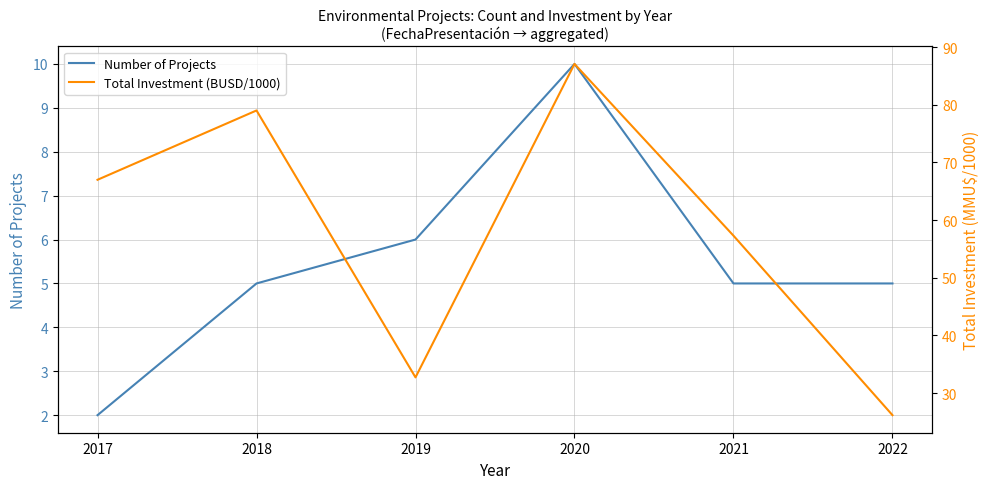

Reading left to right, list all the values displayed in this chart.

Number of Projects: 2017=2.0	2018=5.0	2019=6.0	2020=10.0	2021=5.0	2022=5.0
Total Investment (BUSD/1000): 2017=67.0	2018=79.0	2019=32.7	2020=87.1	2021=57.3	2022=26.2